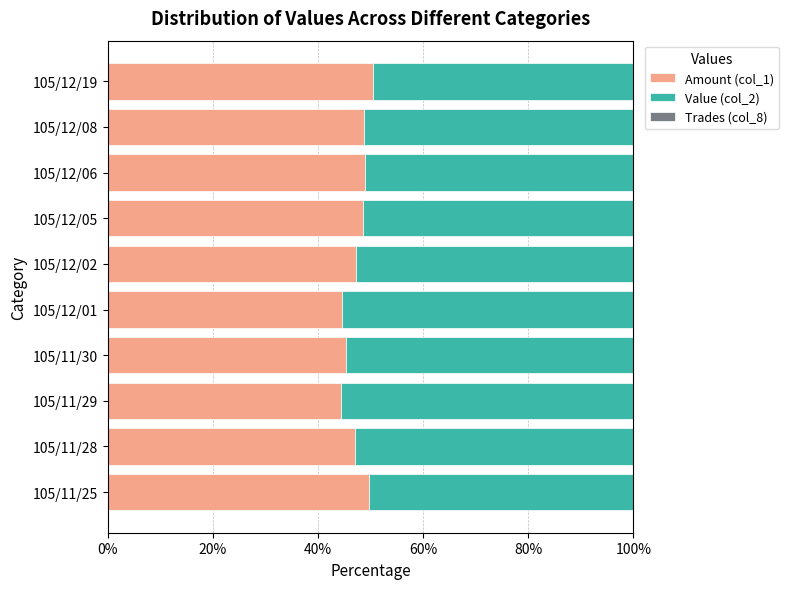

The Amount (col_1) series shows 75.8 at 105/12/19. True or false?

False